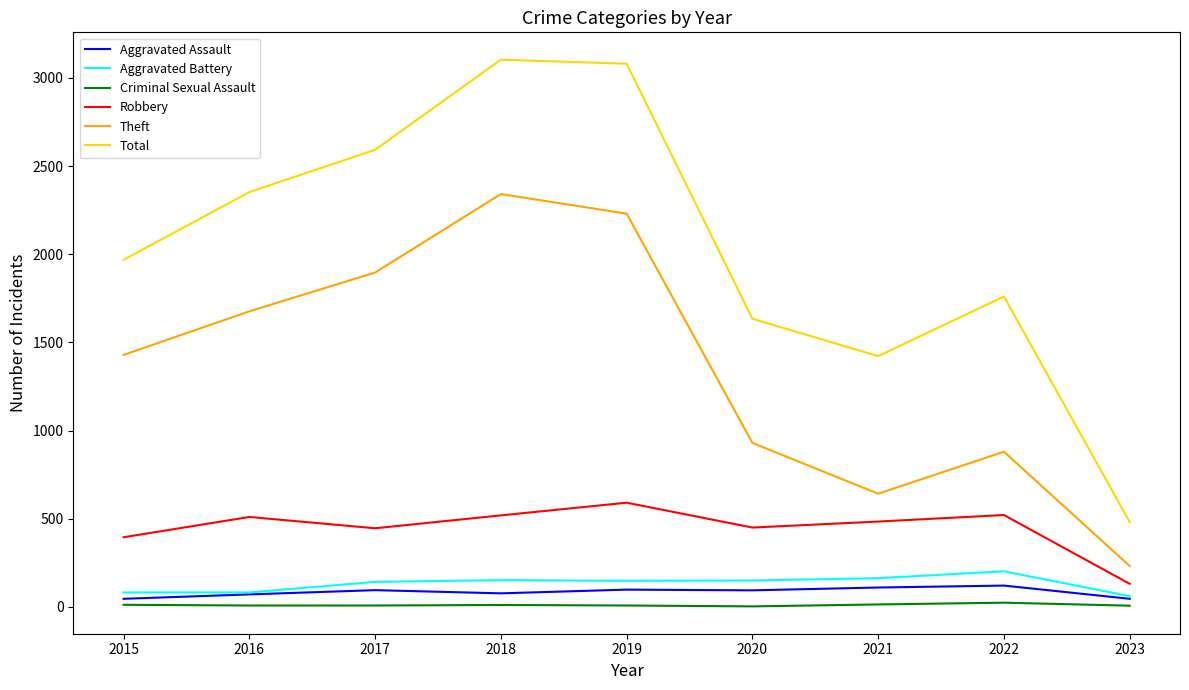

Which series has the widest spread of values?

Total